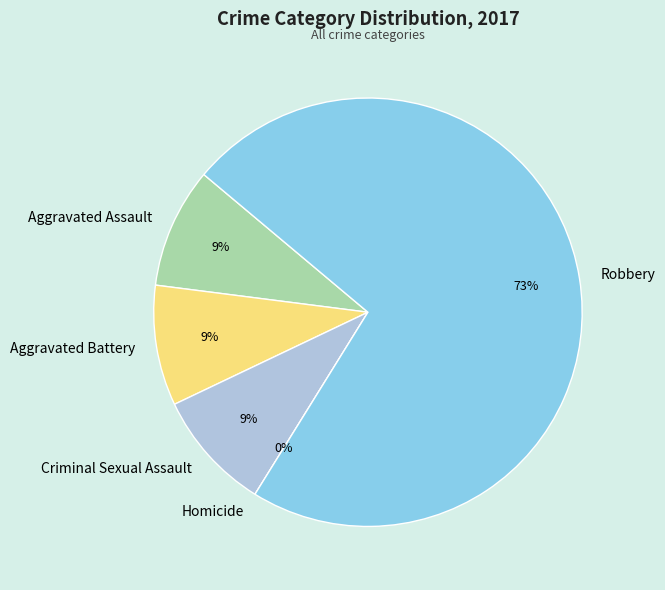

To the nearest percent, what is the difference between the largest and smallest slice percentages?

73%